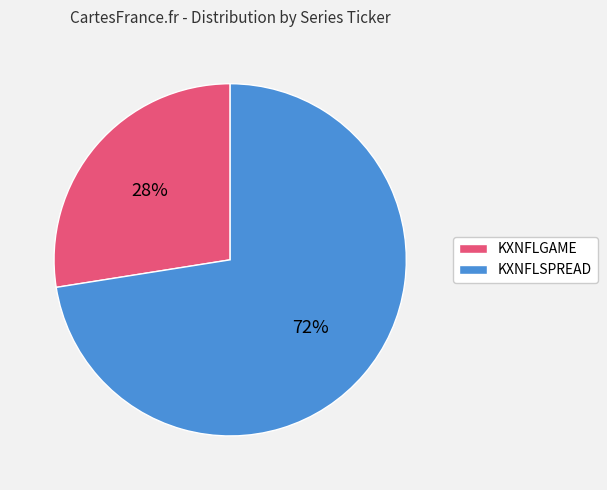

To the nearest percent, what is the average slice percentage?

50%